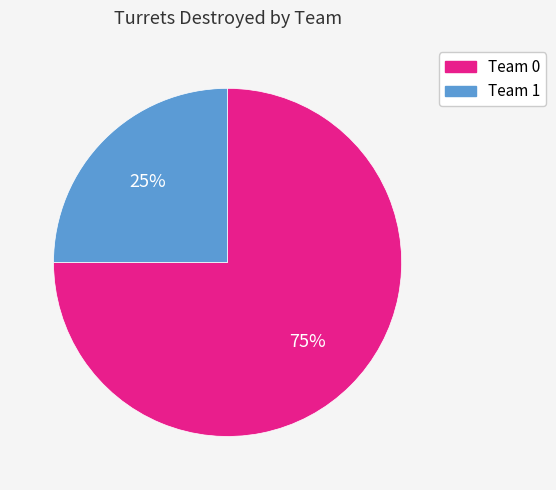

To the nearest percent, what is the difference between the Team 0 and Team 1 slice percentages?

50%